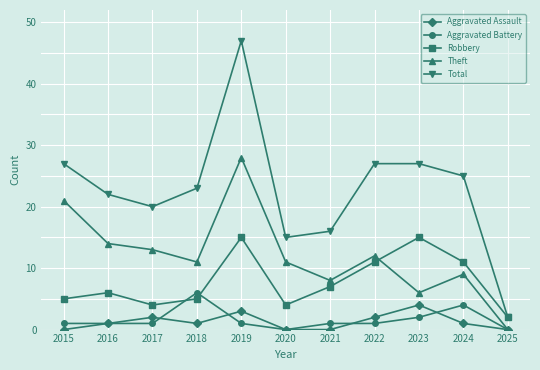

The value of Total at 2018 is 23. True or false?

True